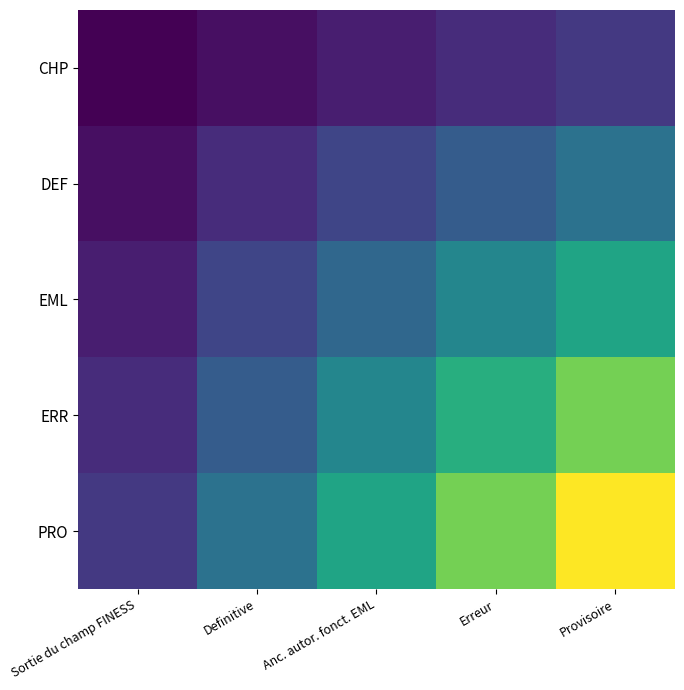

Which category has the lowest value across all series?

Sortie du champ FINESS